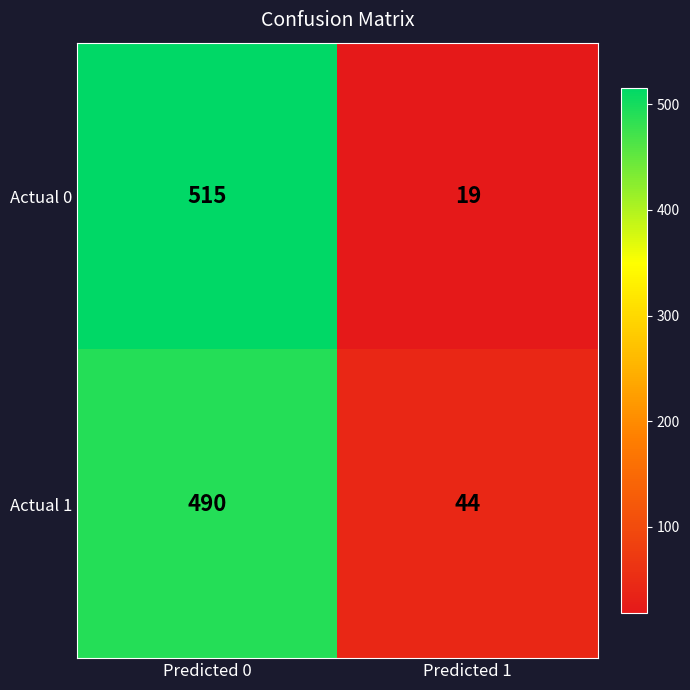

At how many categories does at least one series exceed 78?

1